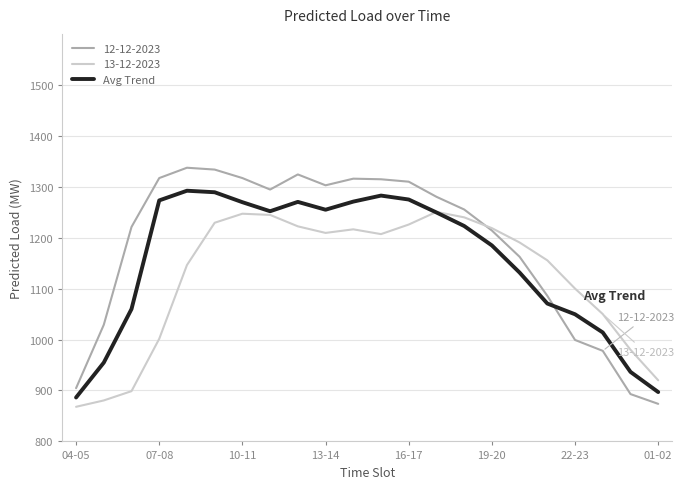

What is the minimum value shown in the chart?

868.0